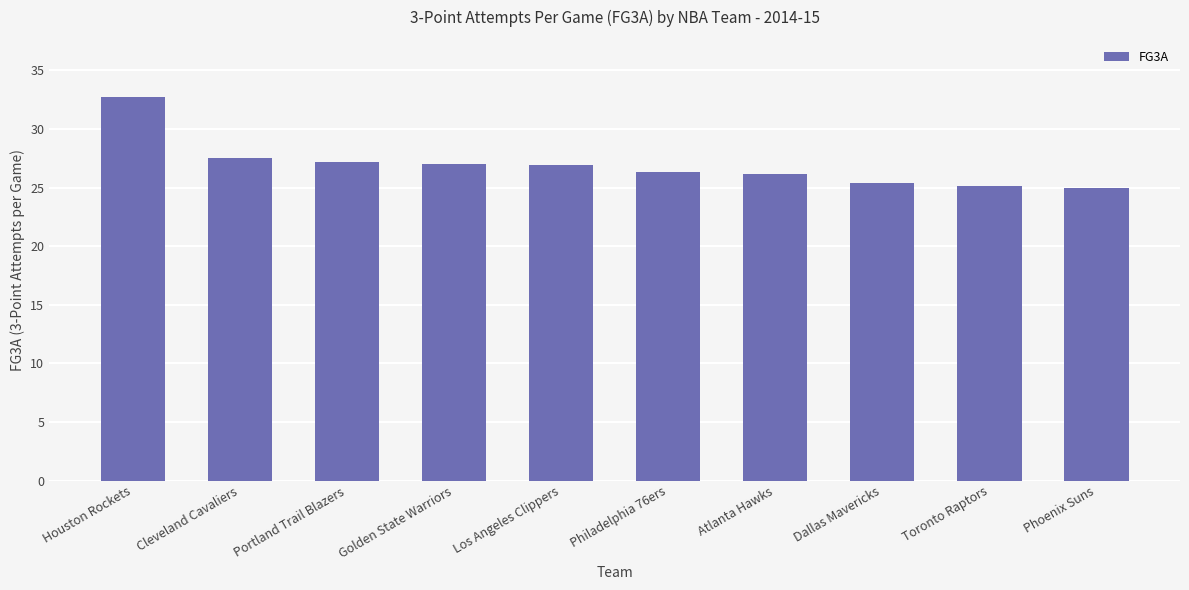

What is the label of the 7th bar from the left?

Atlanta Hawks